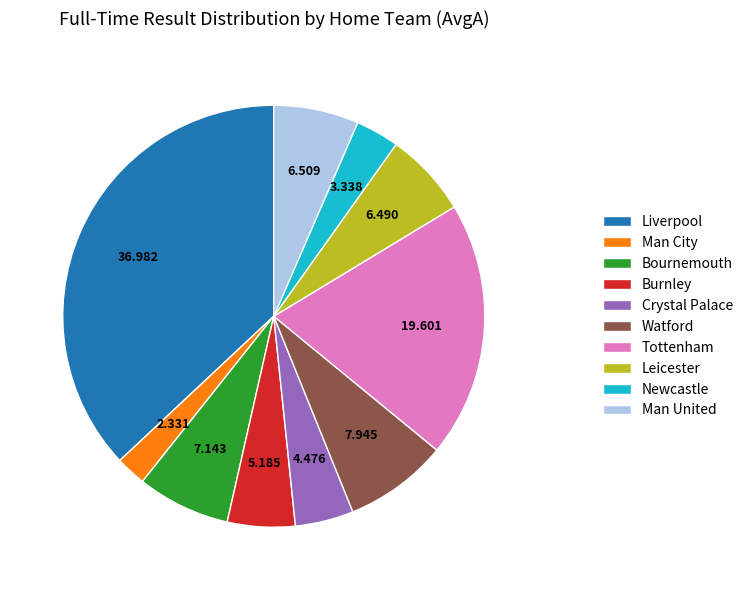

How many segments does this pie chart have?

10